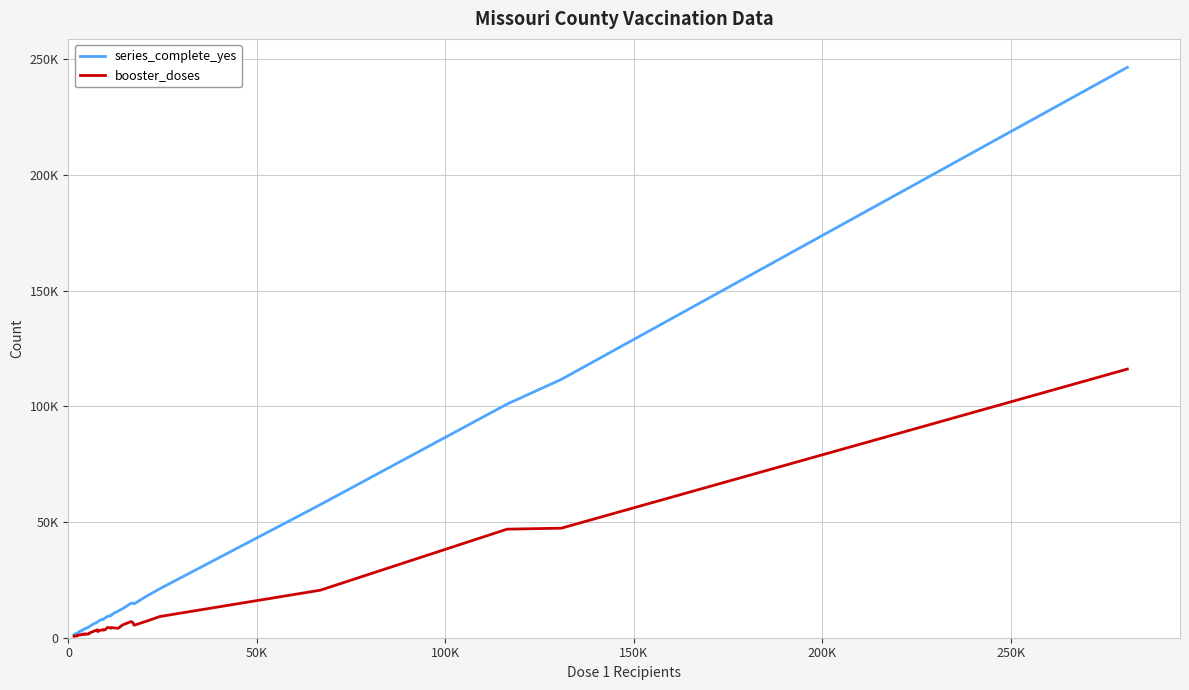

What is the value of the series_complete_yes point at the 6th from the left?

2499